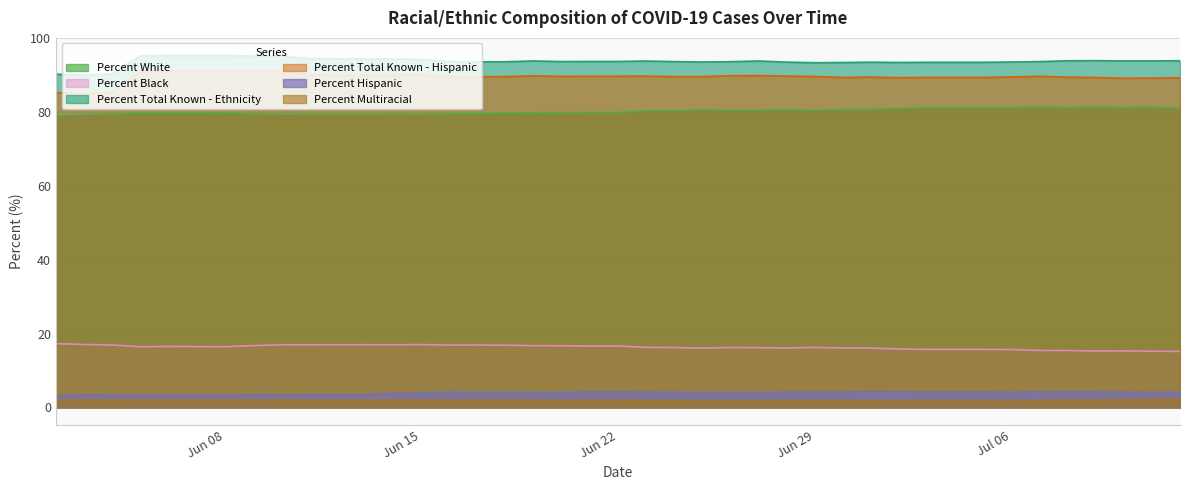

True or false: Percent Hispanic and Percent Total Known - Ethnicity intersect in this chart.

False